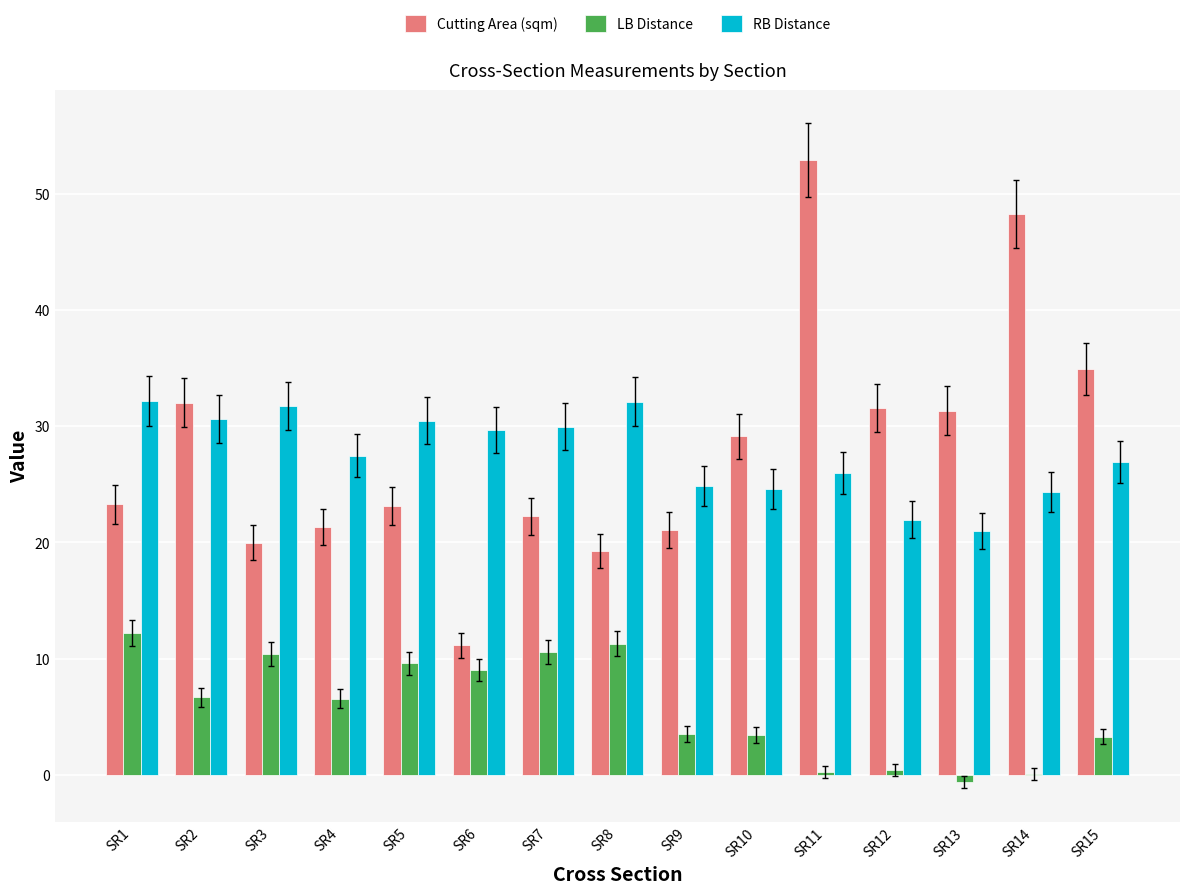

Which series changed the most between SR7 and SR14?

Cutting Area (sqm)